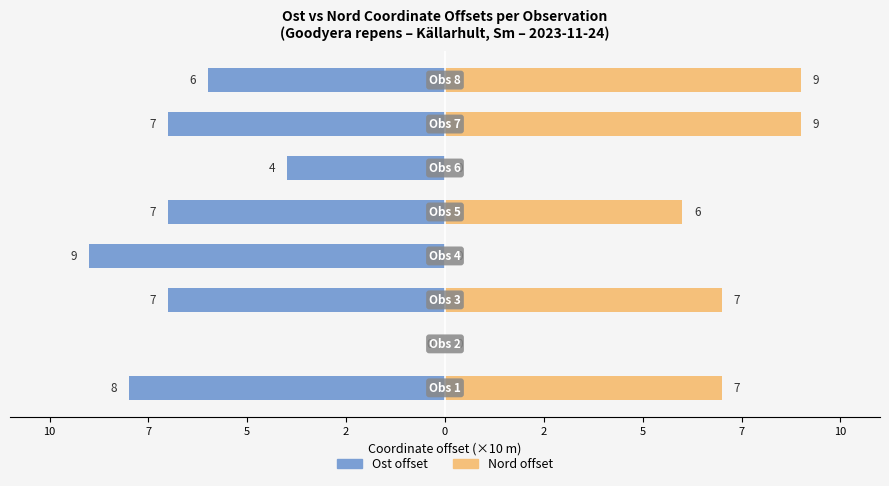

What is the sum of all Nord offset values?

38